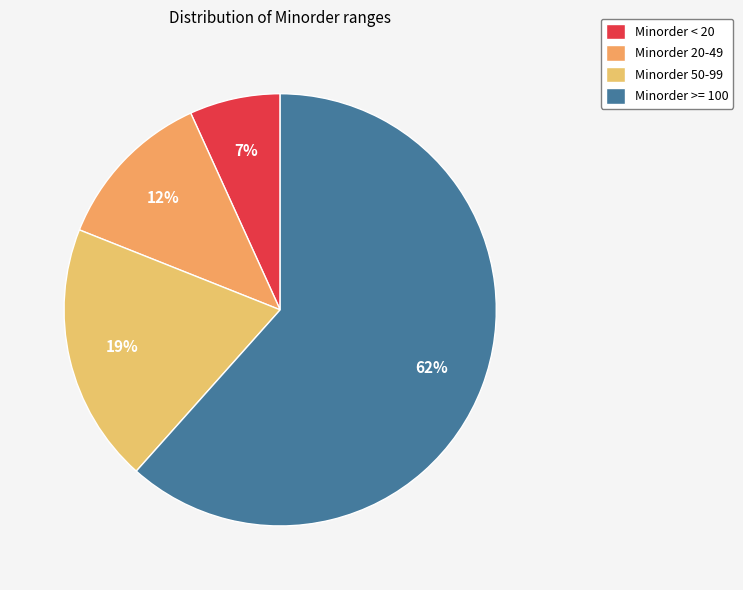

Which slice is the smallest?

Minorder < 20